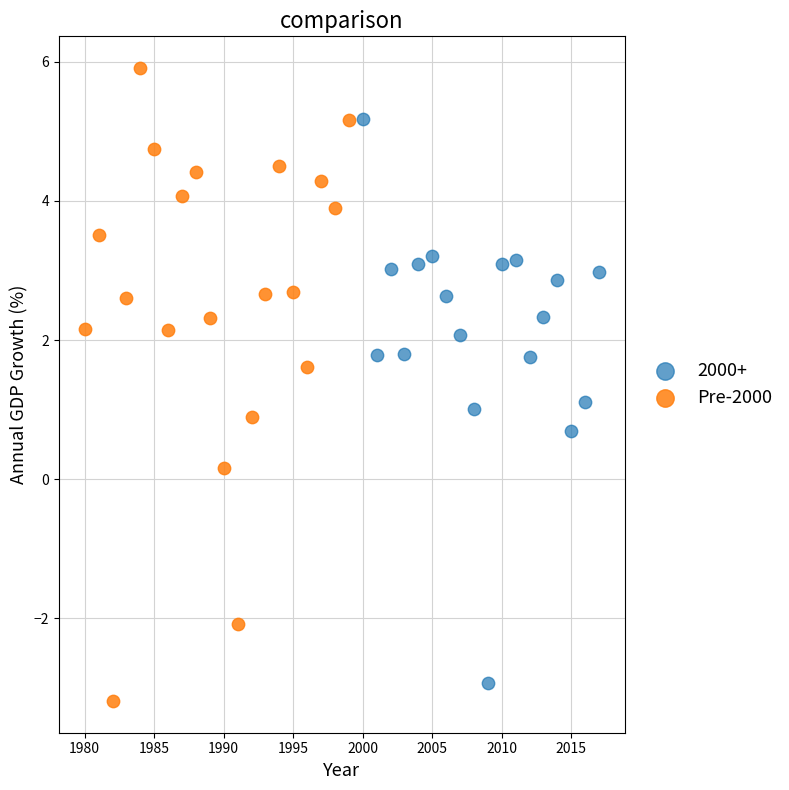

Which series has the widest spread of Y values?

Pre-2000